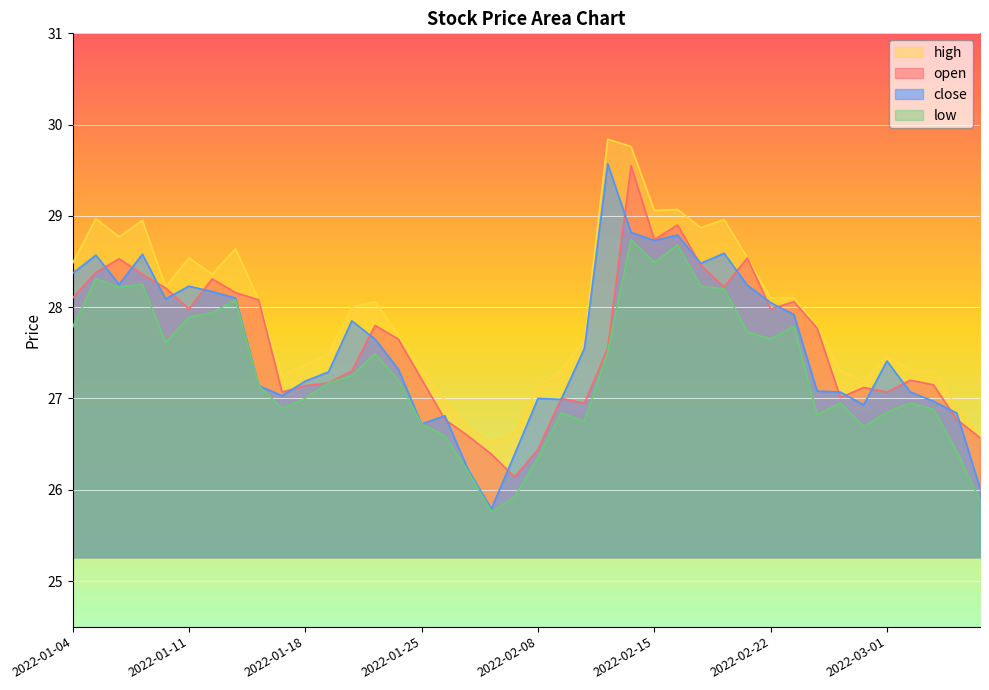

In low, how many points are higher than both neighbors (excluding endpoints)?

10